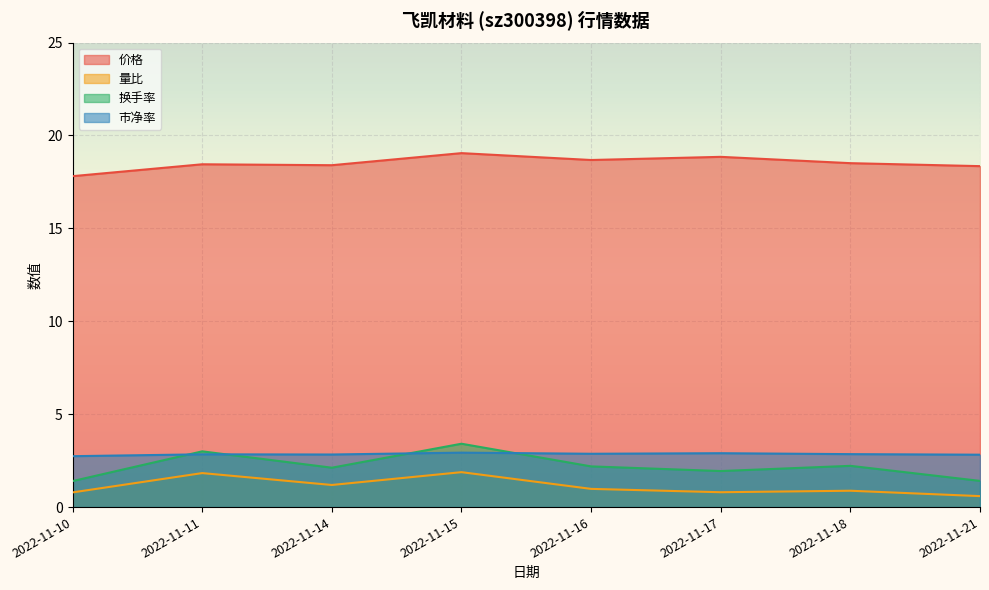

The 市净率 series shows 4.6 at 2022-11-17. True or false?

False